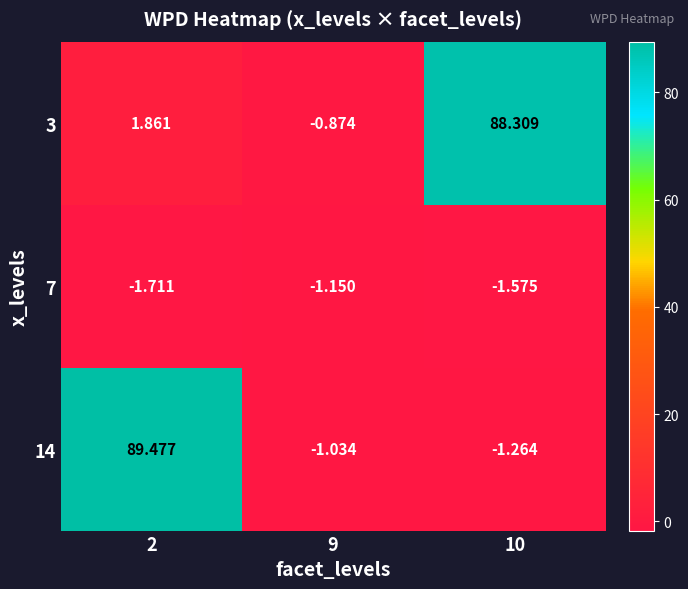

What is the greatest value displayed?

89.5